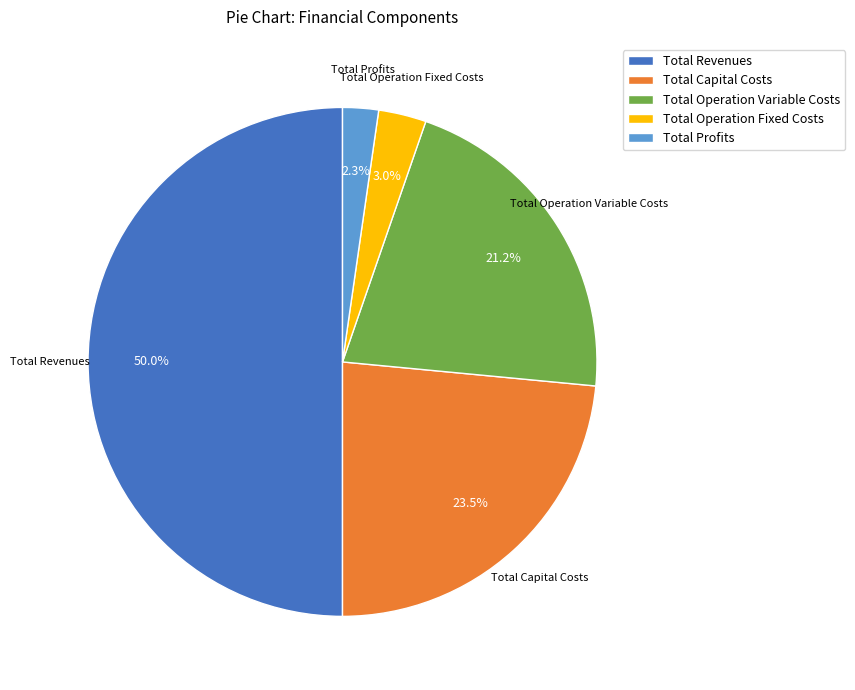

Rank the categories by value from highest to lowest.

Total Revenues, Total Capital Costs, Total Operation Variable Costs, Total Operation Fixed Costs, Total Profits